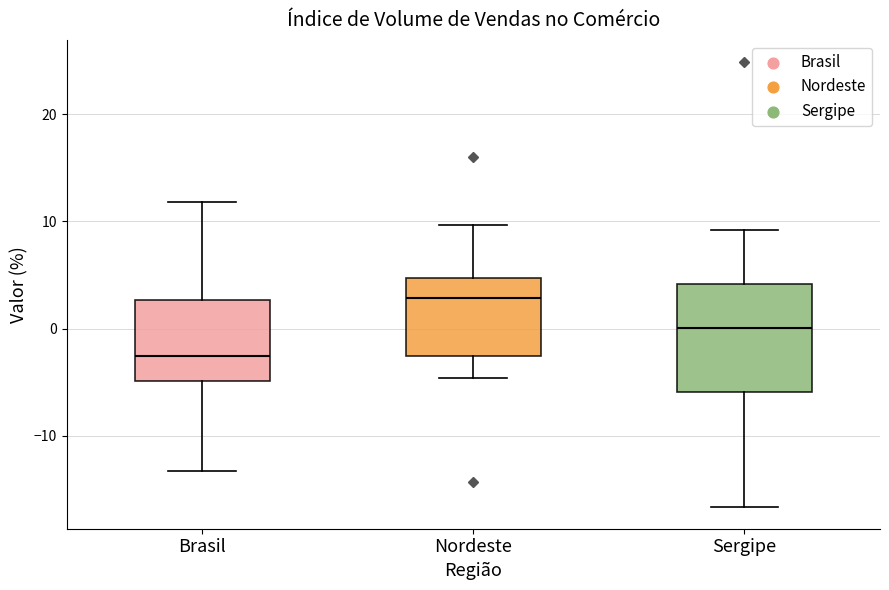

Reading left to right, transcribe this box plot: for each box, give where its median line is, the range the box spans, and where its two whiskers end, as read against the y-axis. The values are not printed on the chart, so give them approximately, as read against the axis.

Brasil: median -3, box -5 to 3, whiskers -13 to 12
Nordeste: median 3, box -3 to 5, whiskers -5 to 10
Sergipe: median 0, box -6 to 4, whiskers -17 to 9